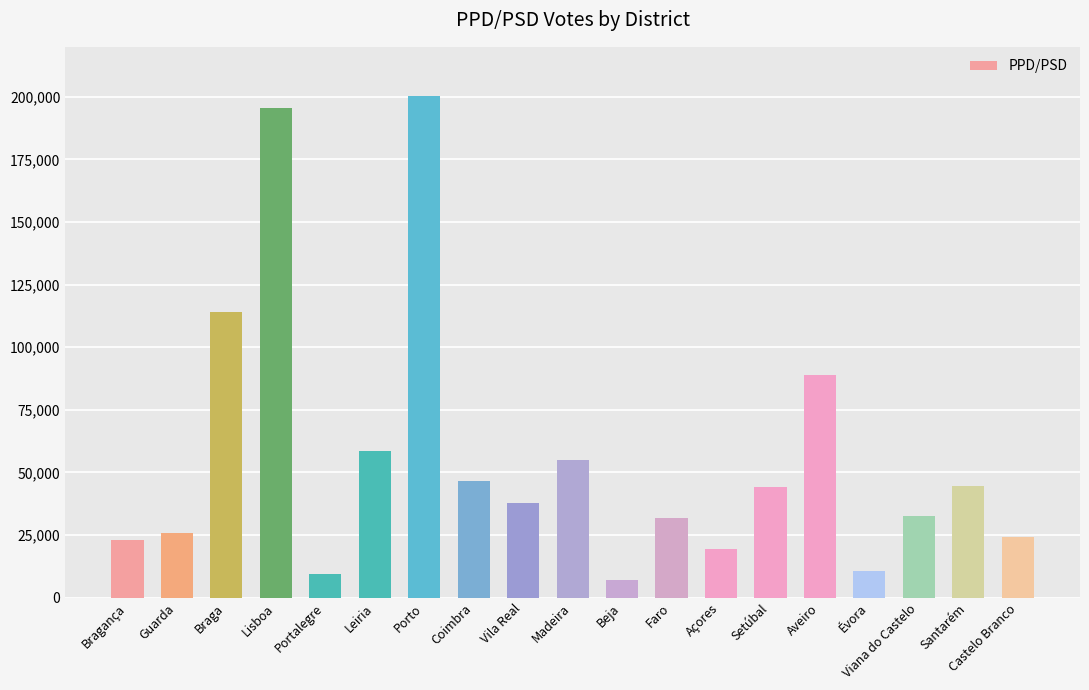

At which category does the chart reach its peak across all series?

Porto